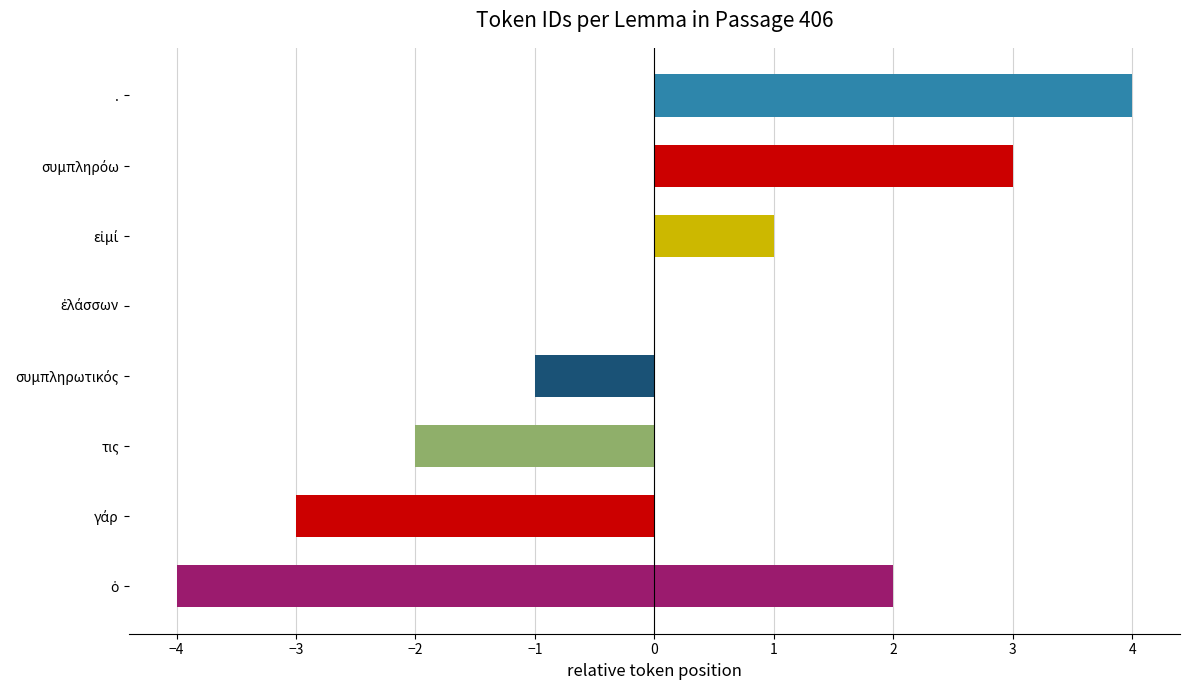

Which has a higher value, ὁ or εἰμί?

εἰμί